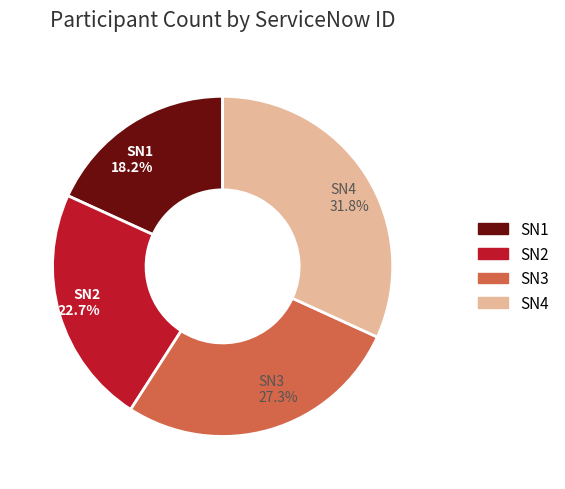

Rank the categories by value from highest to lowest.

SN4, SN3, SN2, SN1